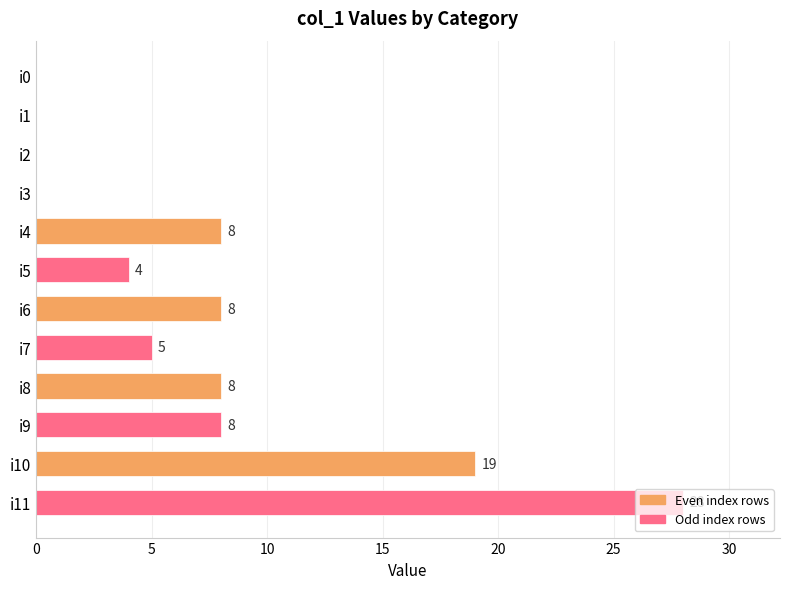

What is the greatest value displayed?

28